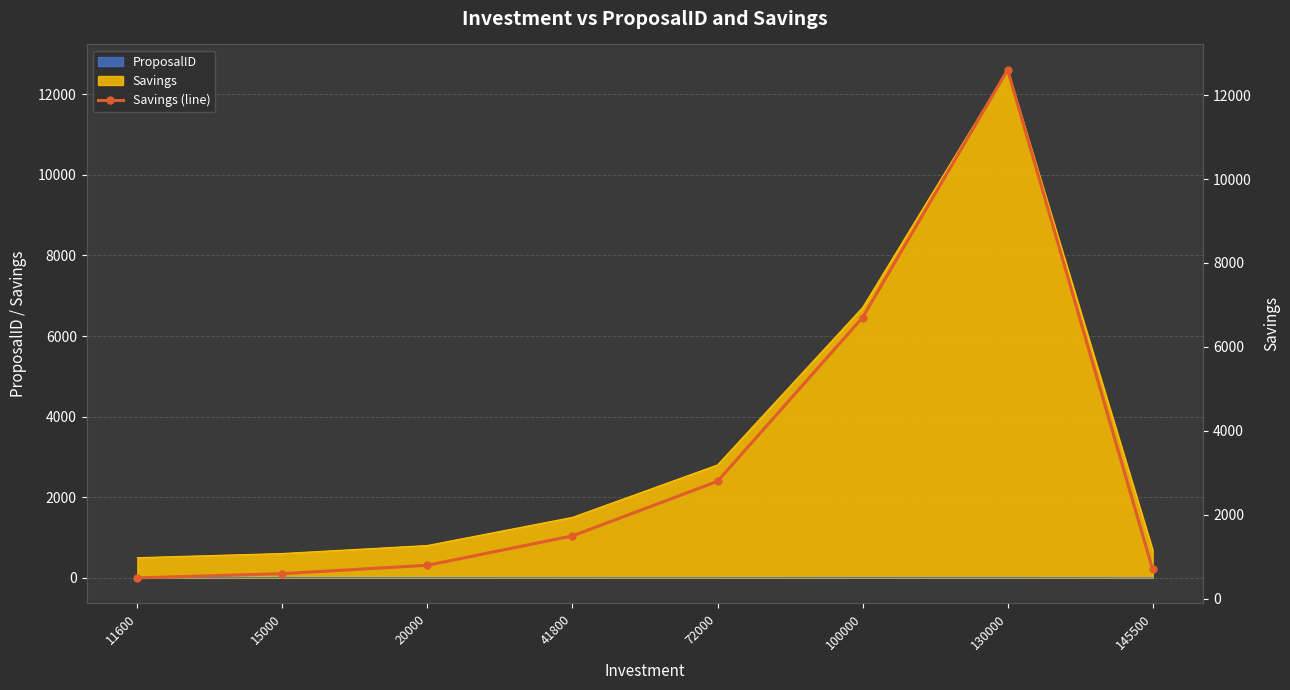

What is the change in value from 15000 to 41800?

+900